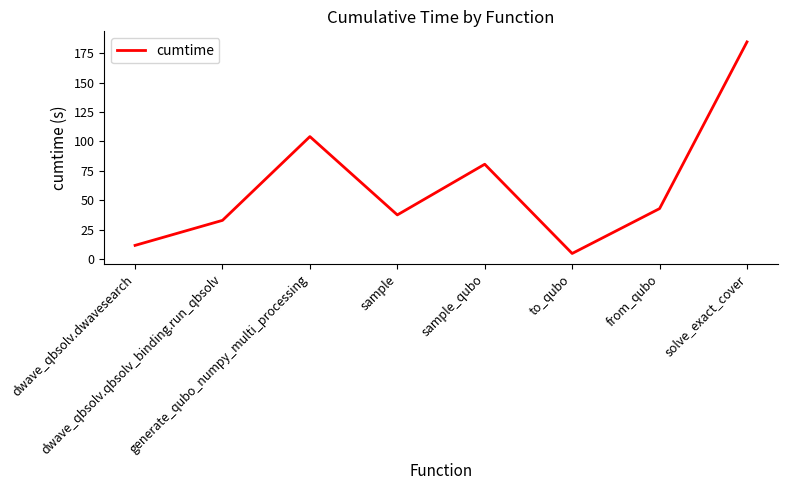

Count the number of values greater than 42.

4